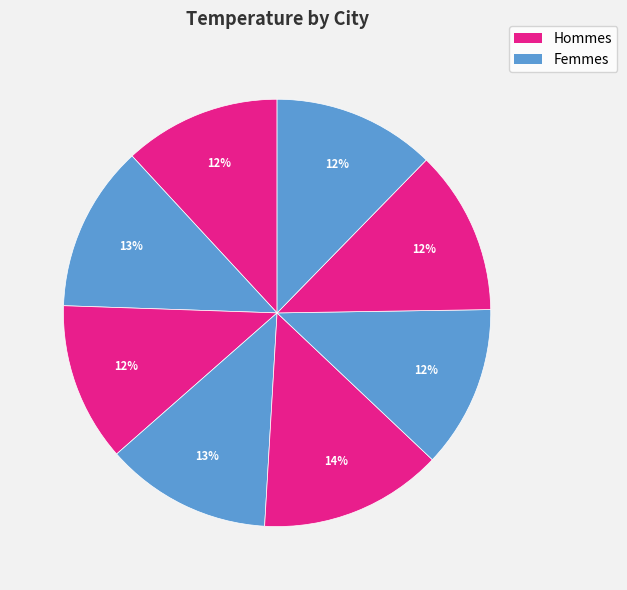

Count the number of slices in the pie.

8